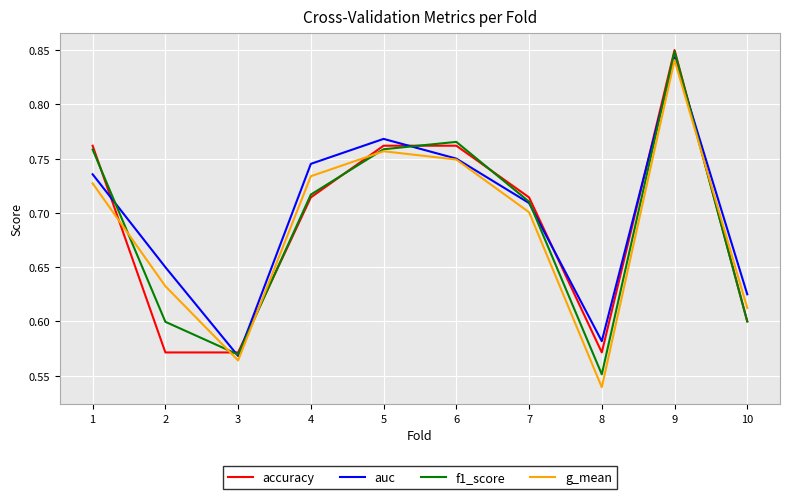

At how many categories does at least one series exceed 0?

10